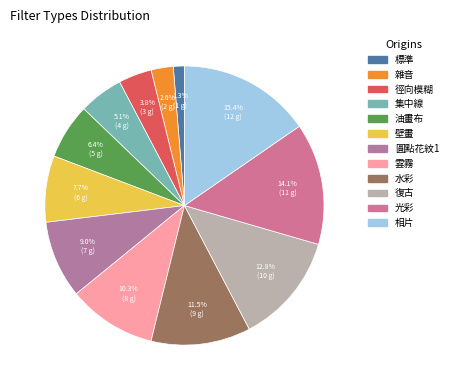

Count the number of slices in the pie.

12